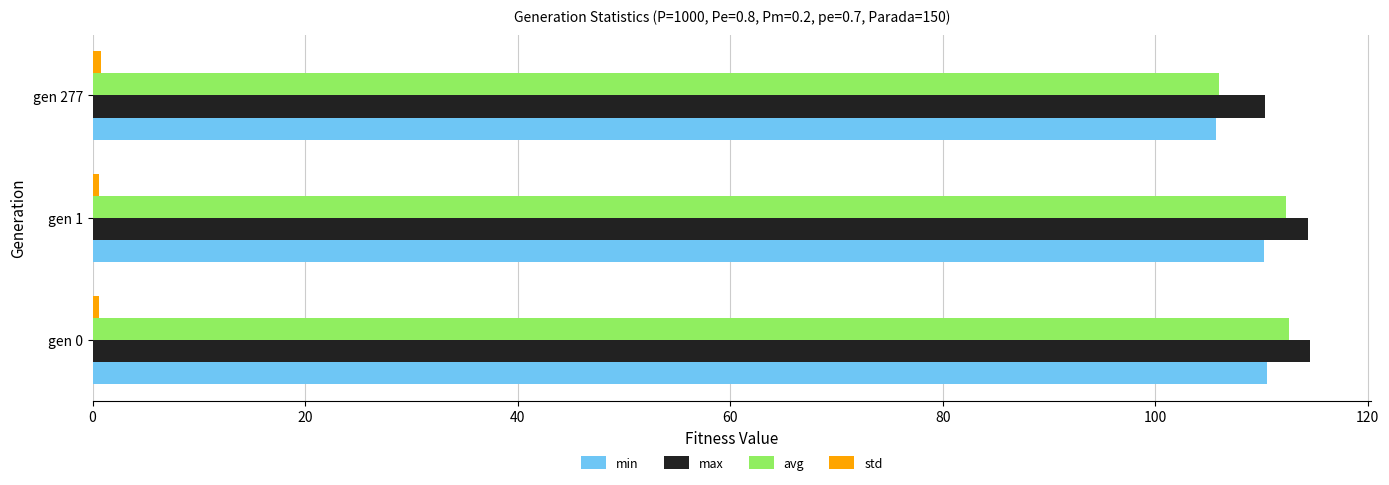

How many data points in max are less than 114?

1